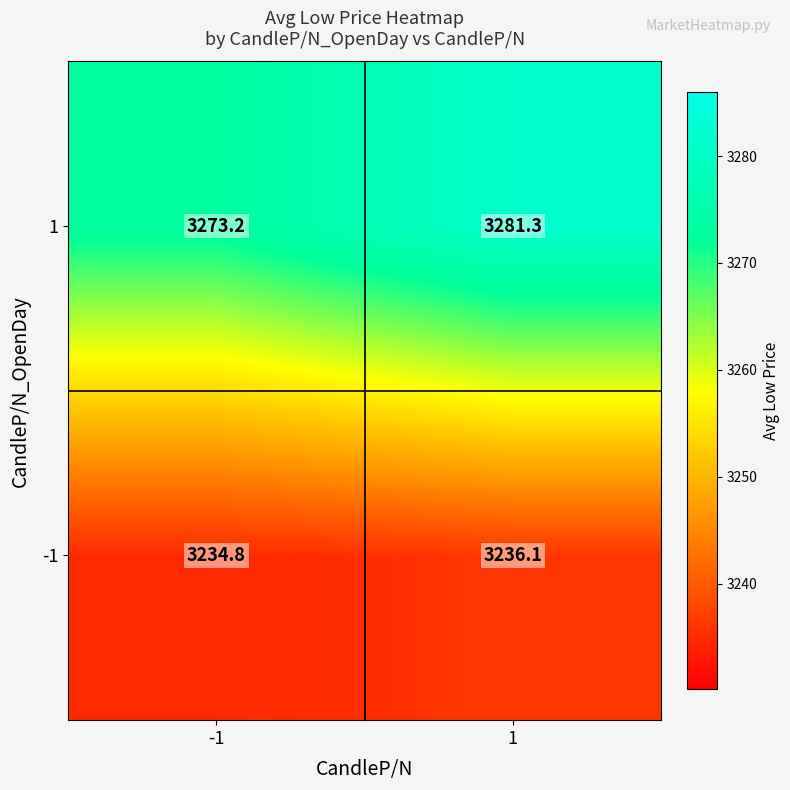

What is the lowest value of the 1 series?

3273.2